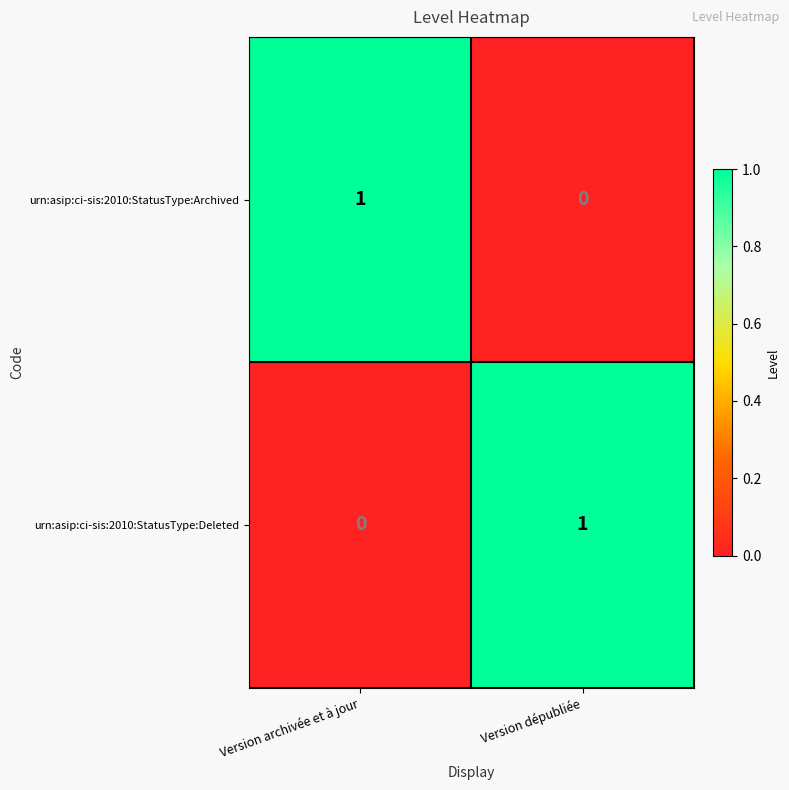

Is the value of urn:asip:ci-sis:2010:StatusType:Deleted at Version archivée et à jour greater than the value of urn:asip:ci-sis:2010:StatusType:Archived at Version archivée et à jour?

No